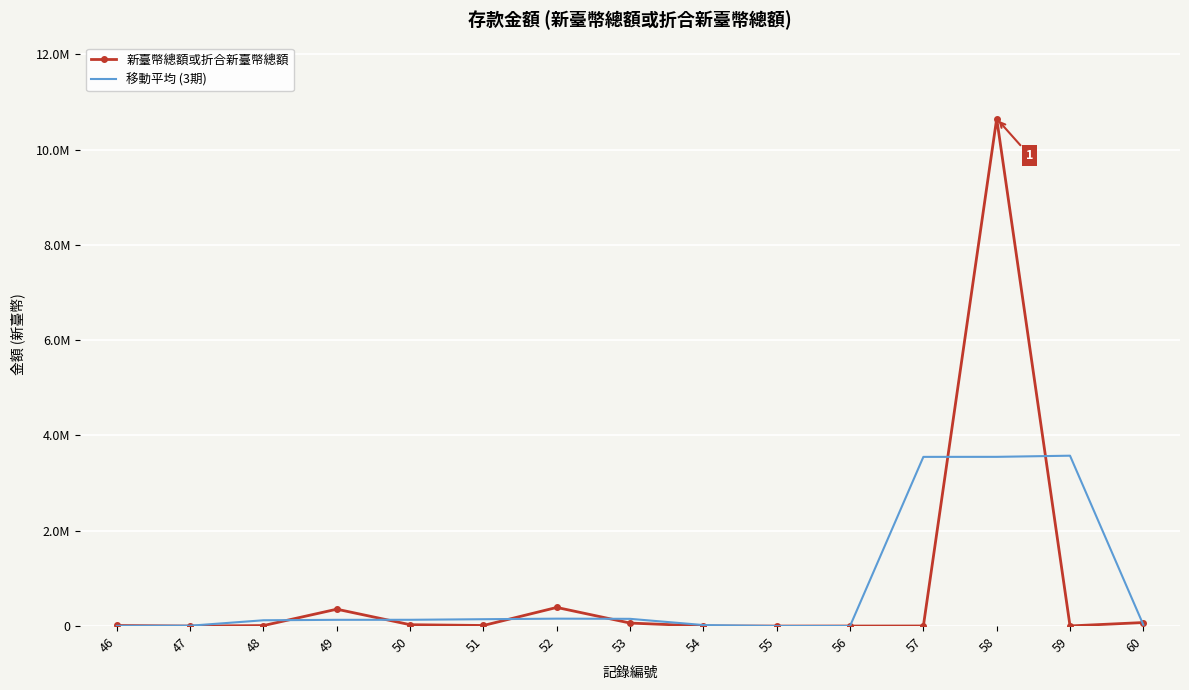

Which series ends up on top after the final intersection of 新臺幣總額或折合新臺幣總額 and 移動平均 (3期)?

新臺幣總額或折合新臺幣總額